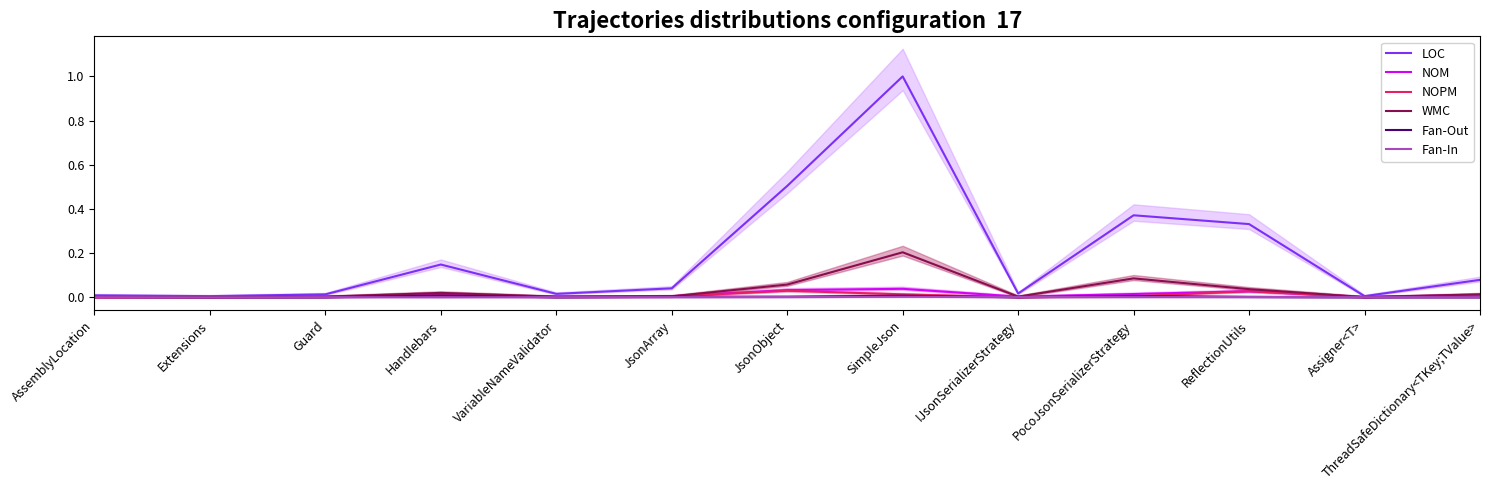

The value of LOC at VariableNameValidator is 0.0. True or false?

True